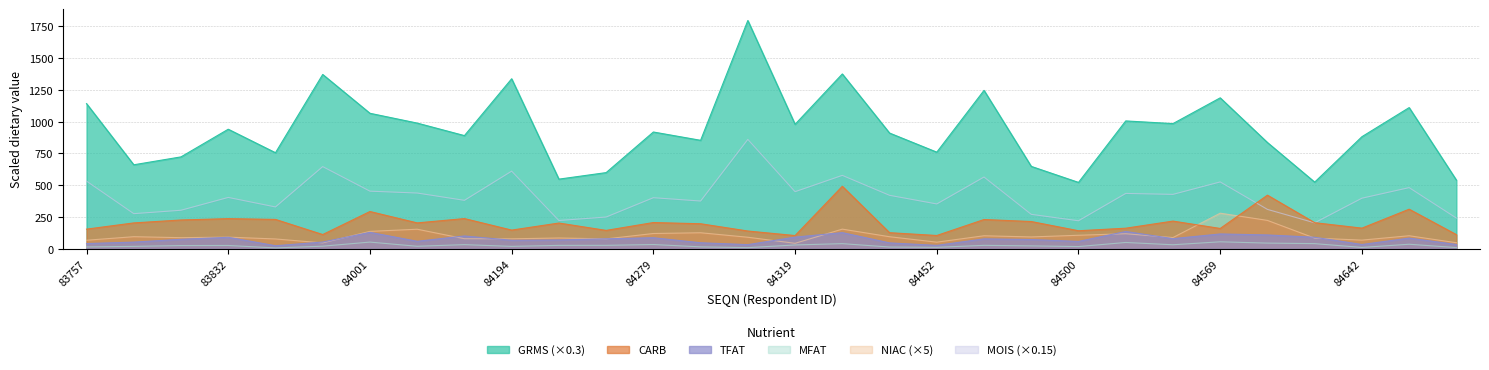

What are all the series names shown in the legend?

GRMS, CARB, TFAT, MFAT, NIAC, MOIS